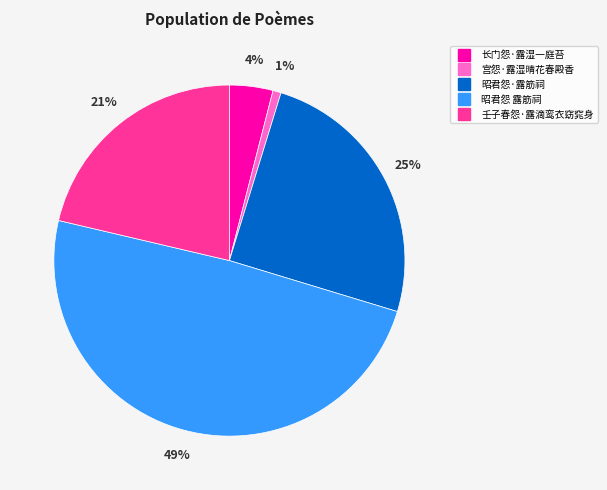

Count the number of slices in the pie.

5